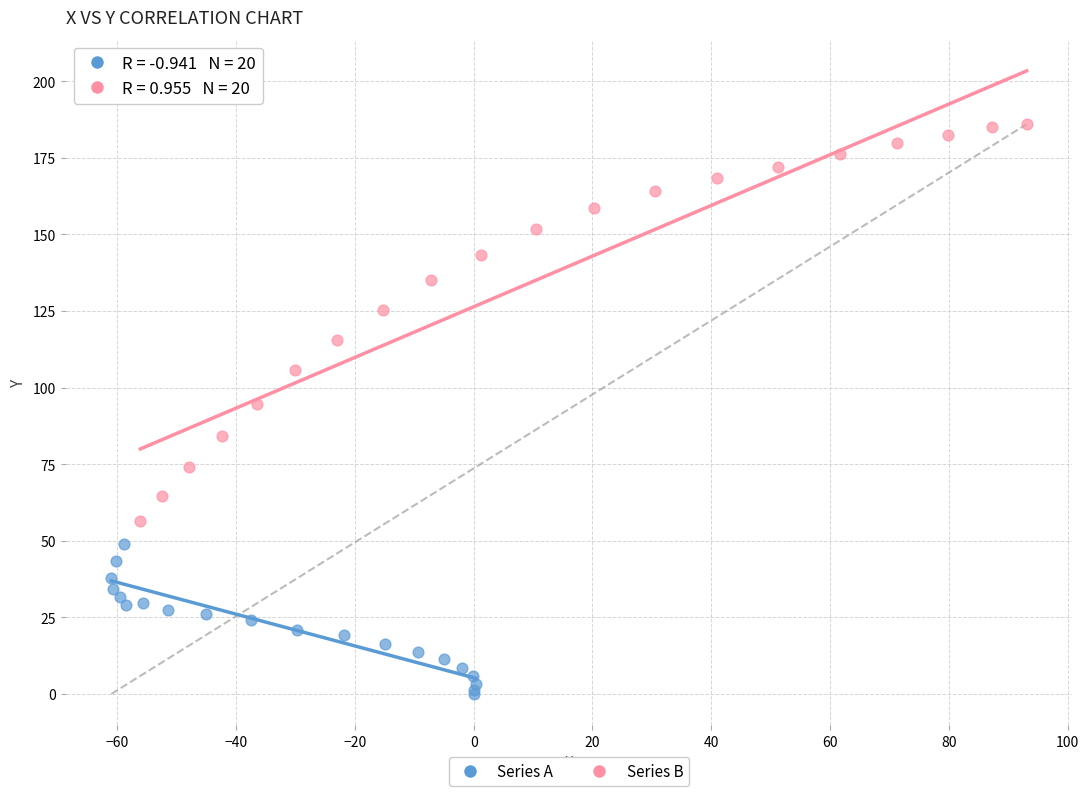

Which series has the widest spread of Y values?

Series B